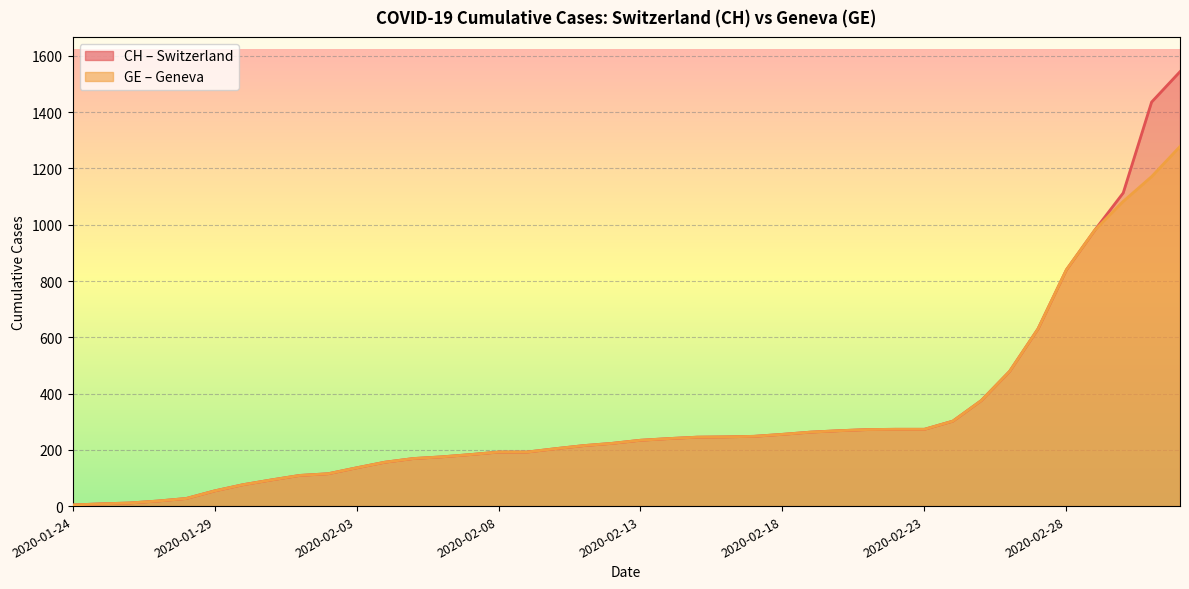

Reading right to left, extract all data points from this chart.

CH: 1544	1436	1113	981	840	630	479	375	302	273	273	272	268	263	255	248	246	245	240	234	223	215	204	192	192	183	175	169	156	136	115	109	93	76	54	27	18	11	8	4
GE: 1278	1171	1083	981	840	630	479	375	302	273	273	272	268	263	255	248	246	245	240	234	223	215	204	192	192	183	175	169	156	136	115	109	93	76	54	27	18	11	8	4